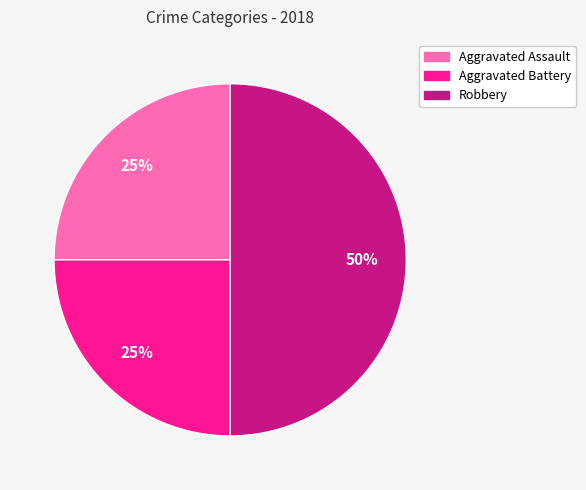

To the nearest percent, what is the difference between the largest and smallest slice percentages?

25%